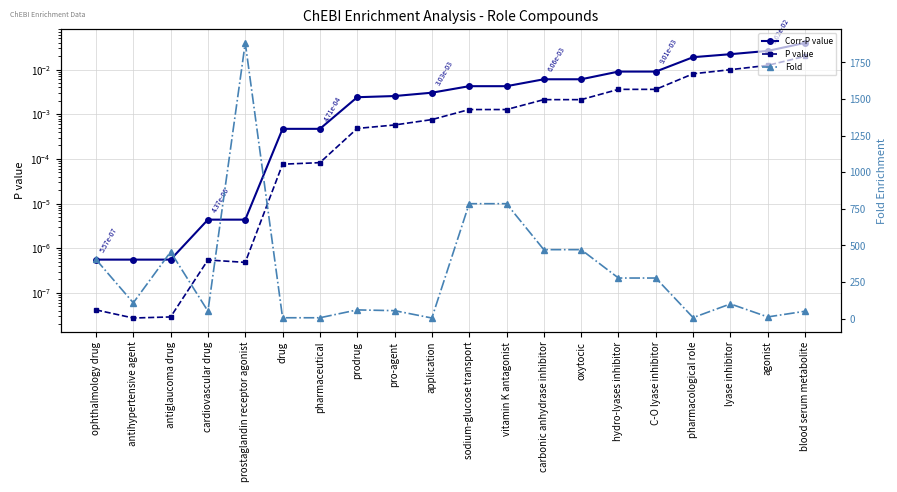

Is it true that P value equals 0.0 at vitamin K antagonist?

False